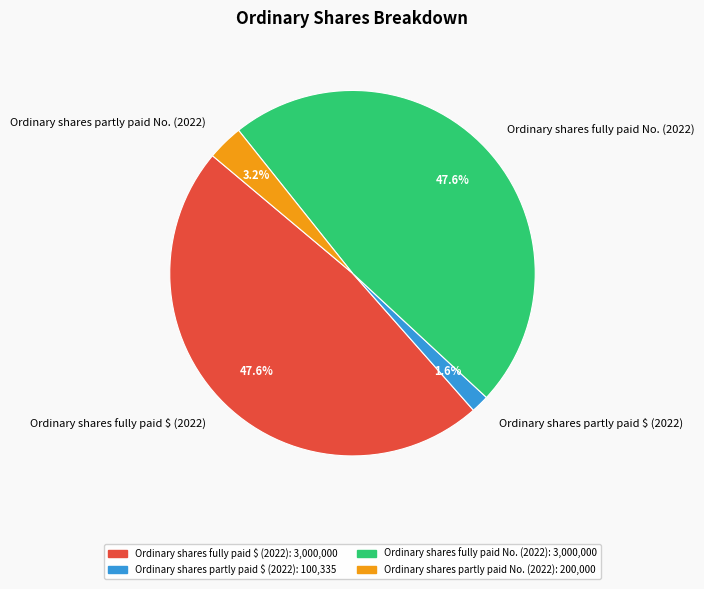

Is it true that Ordinary shares partly paid $ (2022) is 2% of the pie?

True